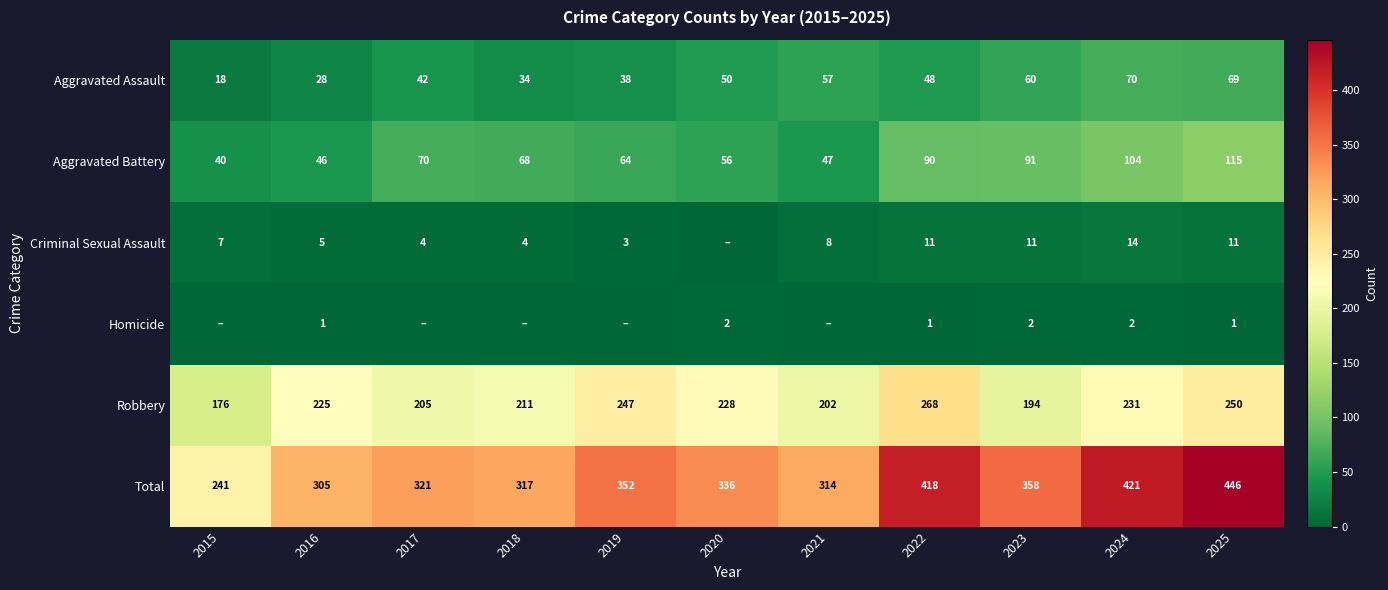

What value does the Robbery series have at 2024, to the nearest 5?

230